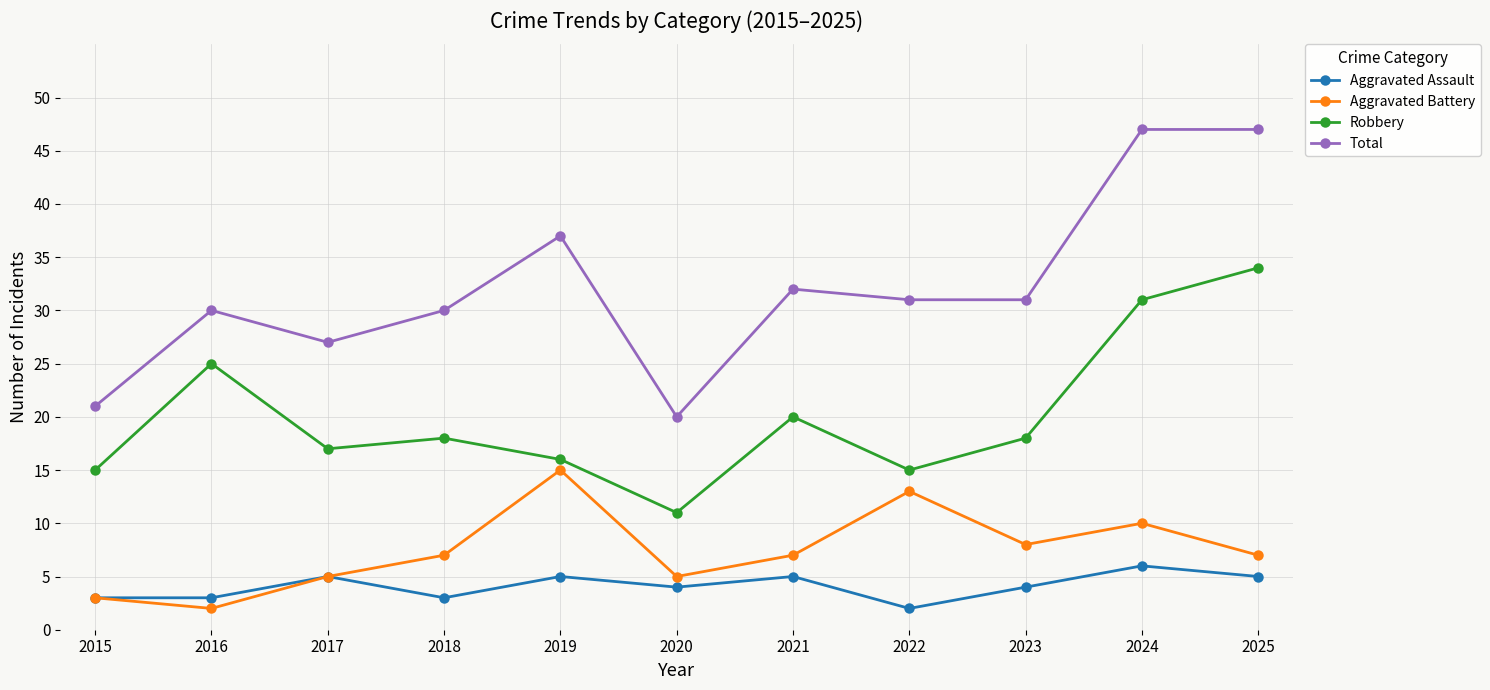

List the series in order of their peak value, highest first.

Total, Robbery, Aggravated Battery, Aggravated Assault